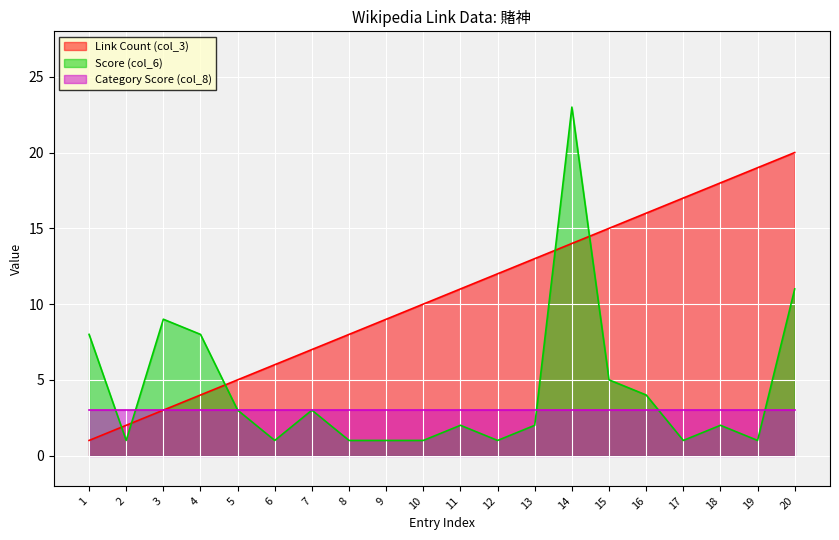

Rank the series by their maximum value, from highest to lowest.

Score (col_6), Link Count (col_3), Category Score (col_8)